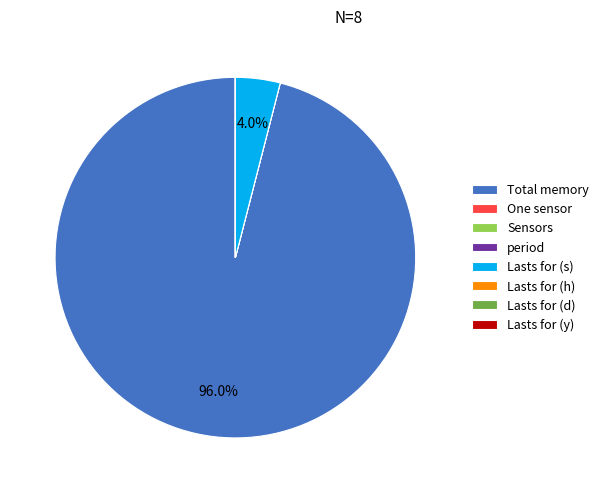

What is the largest slice in the pie chart?

Total memory